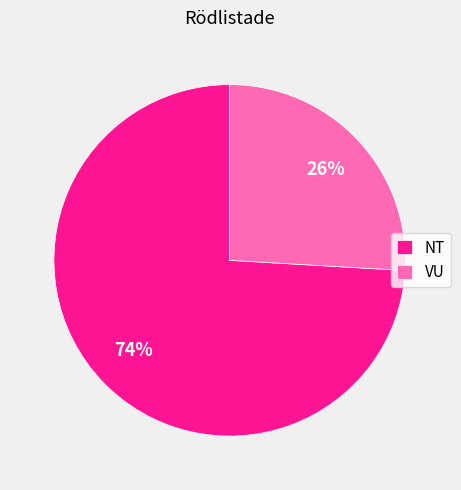

Do VU and NT together represent more than half of the pie?

Yes